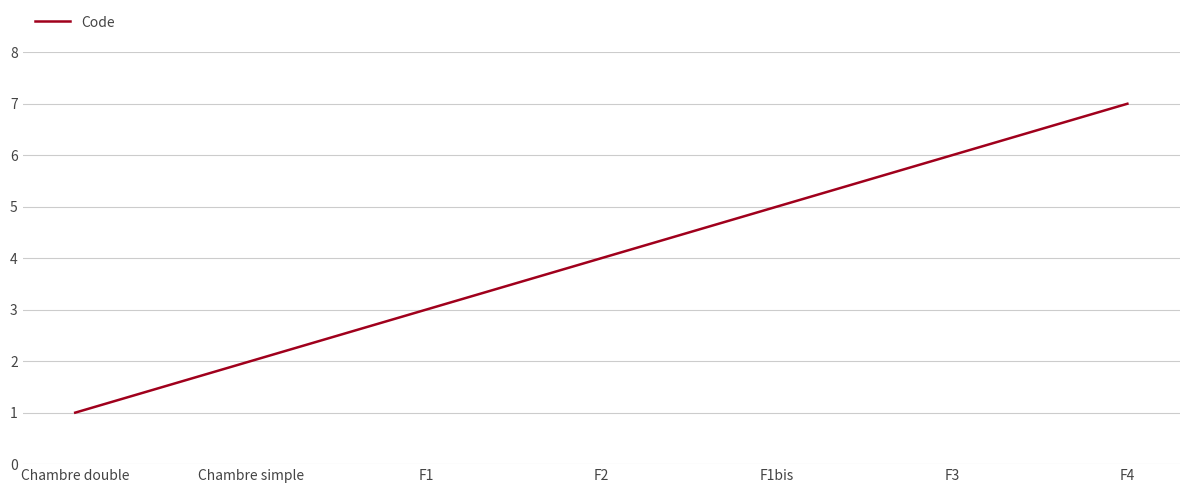

Count the number of data series in this chart.

1